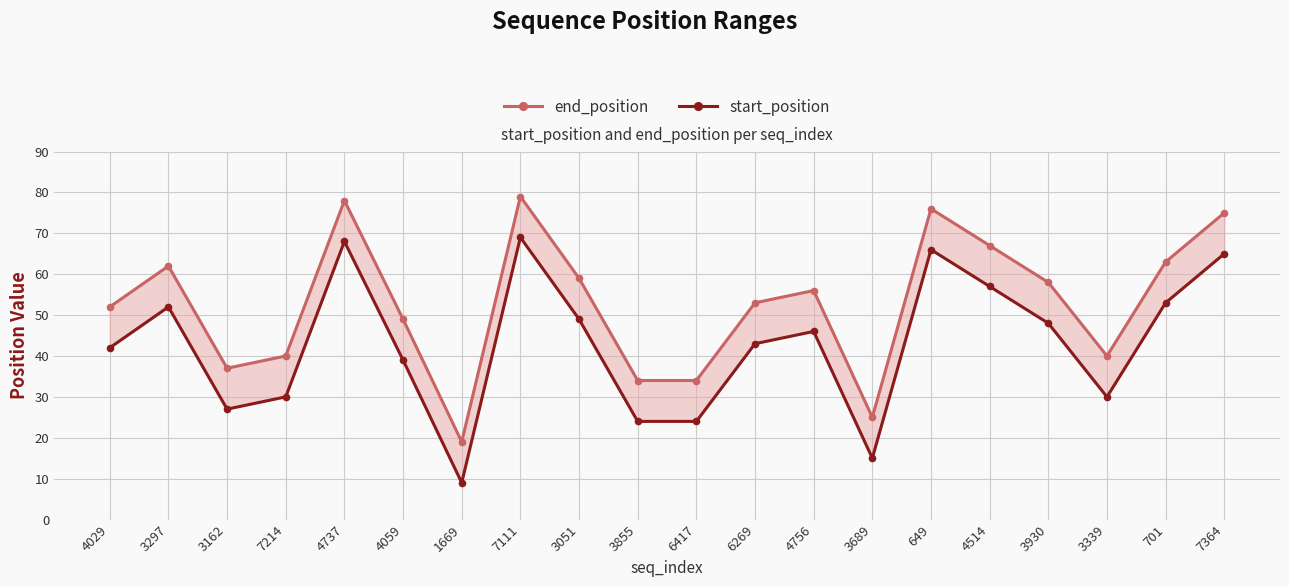

What is the label of the 16th point from the left?

4514